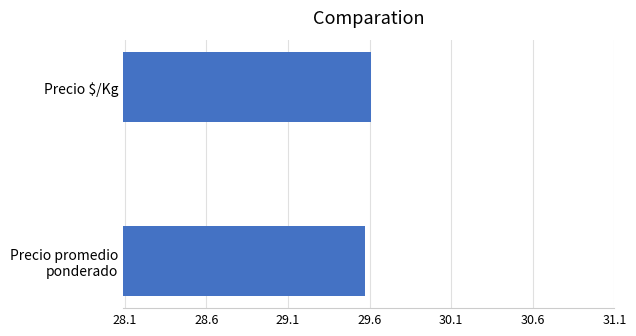

How many categories are shown in the chart?

2